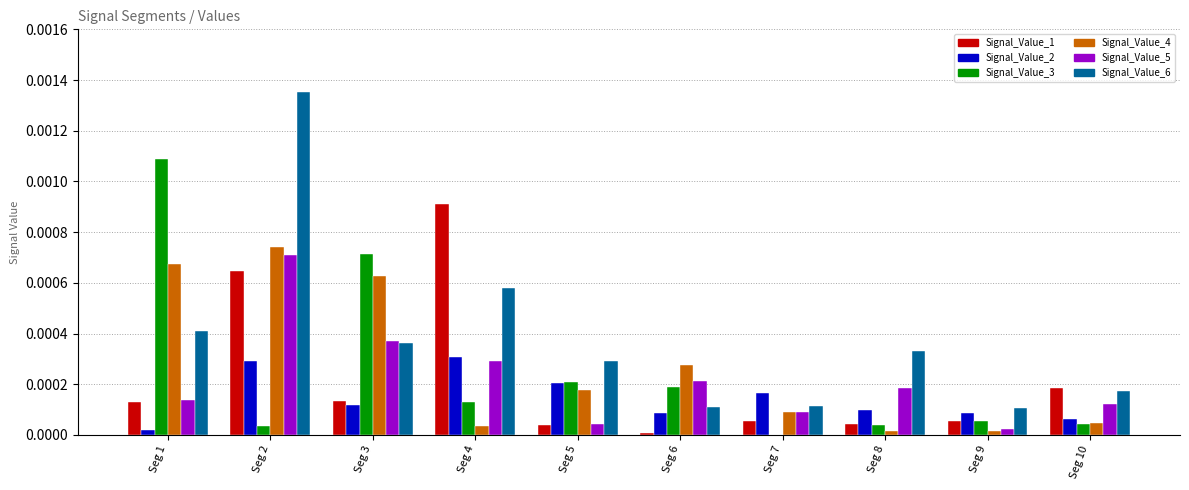

Which series has the widest spread of values?

Signal_Value_6